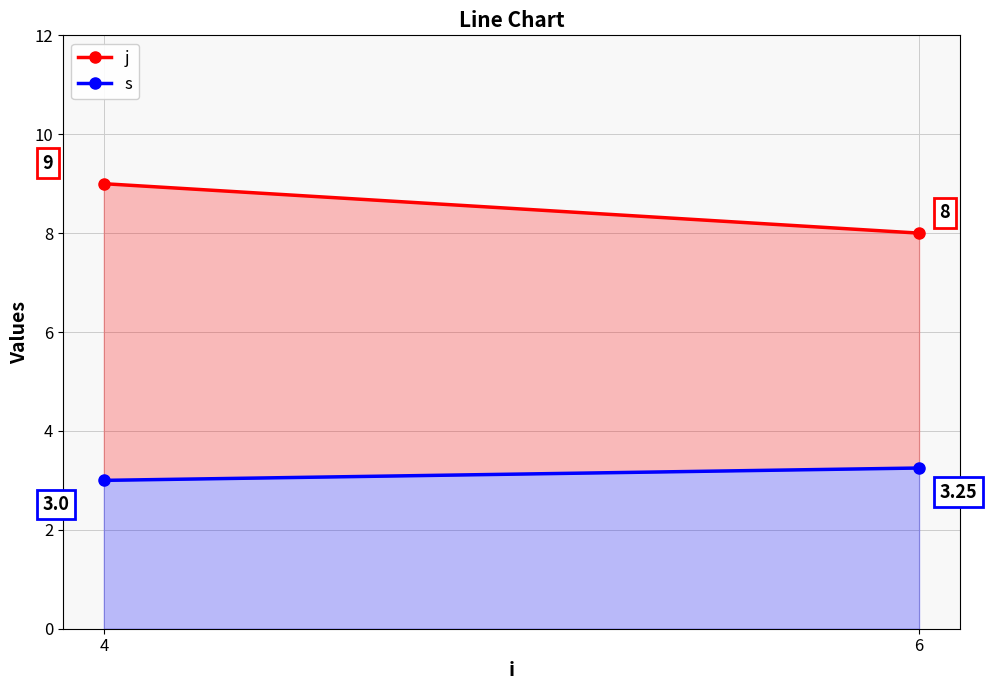

At which category does the chart reach its peak across all series?

4